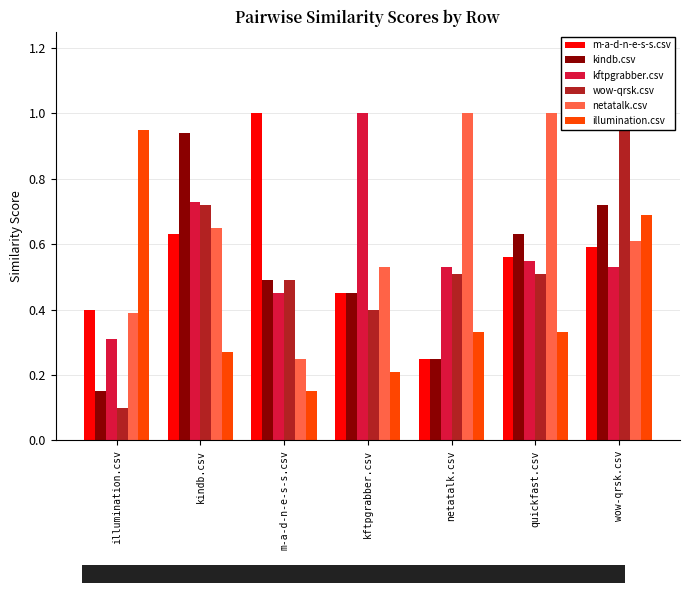

True or false: wow-qrsk.csv has a value of 0.1 at illumination.csv.

True